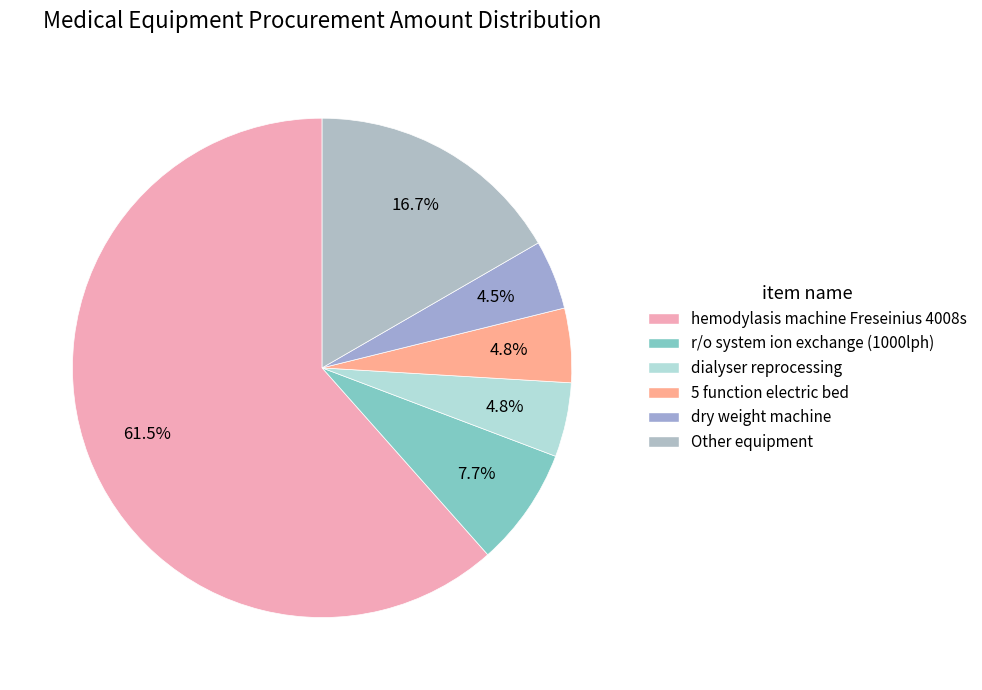

Count the number of slices in the pie.

6